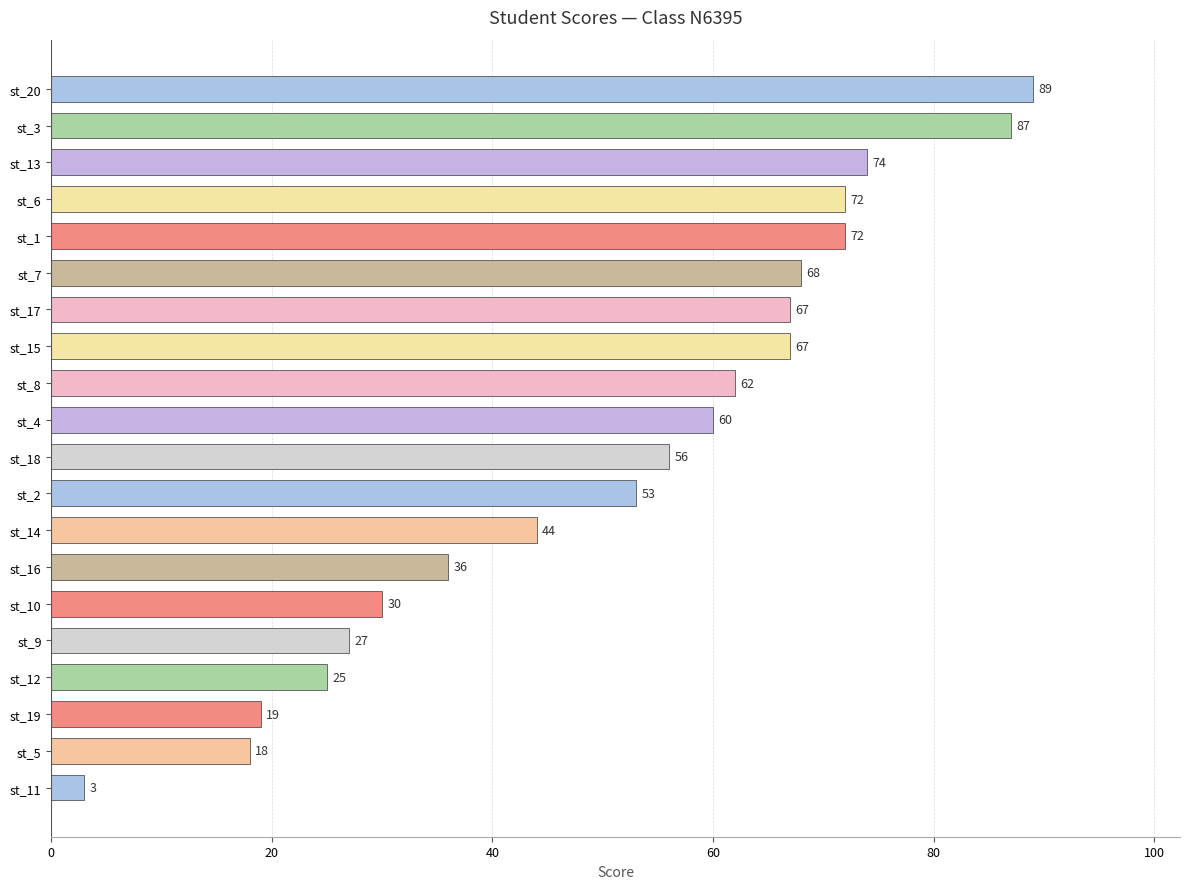

The chart shows a value of 53 at st_2. True or false?

True